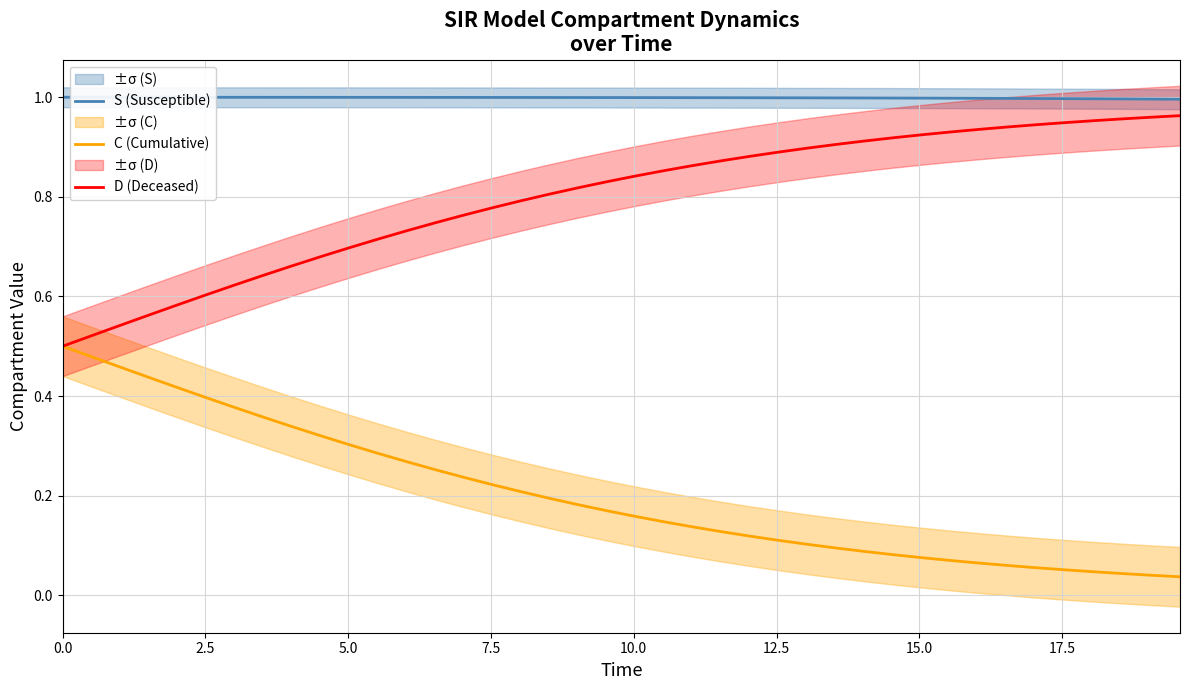

Reading left to right, transcribe all the data shown in this chart.

S (Susceptible): 1.0	1.0	1.0	1.0	1.0	1.0	1.0	1.0	1.0	1.0	1.0	1.0	1.0	1.0	1.0	1.0	1.0	1.0	1.0	1.0	1.0	1.0	1.0	1.0	1.0	1.0	1.0	1.0	1.0	1.0	1.0	1.0	1.0	1.0	1.0	1.0	1.0	1.0	1.0	1.0
C (Cumulative): 0.5	0.5	0.5	0.4	0.4	0.4	0.4	0.4	0.3	0.3	0.3	0.3	0.3	0.3	0.2	0.2	0.2	0.2	0.2	0.2	0.2	0.1	0.1	0.1	0.1	0.1	0.1	0.1	0.1	0.1	0.1	0.1	0.1	0.1	0.1	0.1	0.0	0.0	0.0	0.0
D (Deceased): 0.5	0.5	0.5	0.6	0.6	0.6	0.6	0.6	0.7	0.7	0.7	0.7	0.7	0.7	0.8	0.8	0.8	0.8	0.8	0.8	0.8	0.9	0.9	0.9	0.9	0.9	0.9	0.9	0.9	0.9	0.9	0.9	0.9	0.9	0.9	0.9	1.0	1.0	1.0	1.0